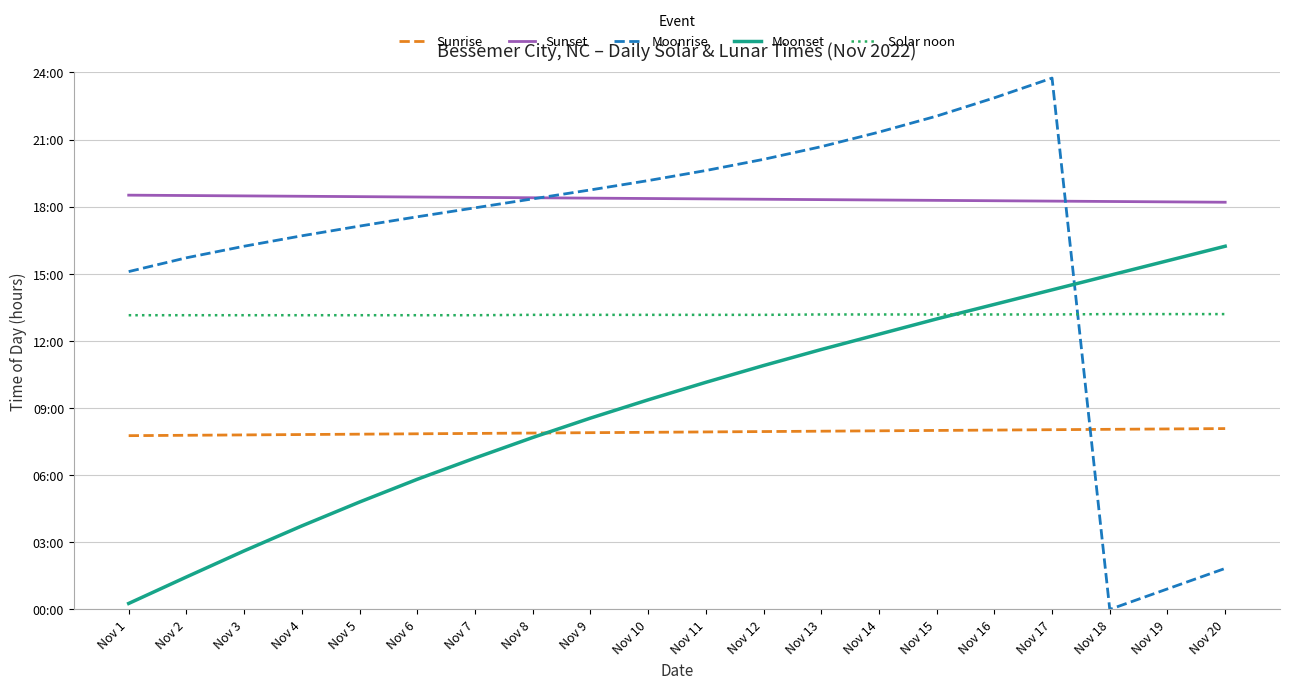

Which series ends up on top after the final intersection of Moonrise and Solar noon?

Solar noon